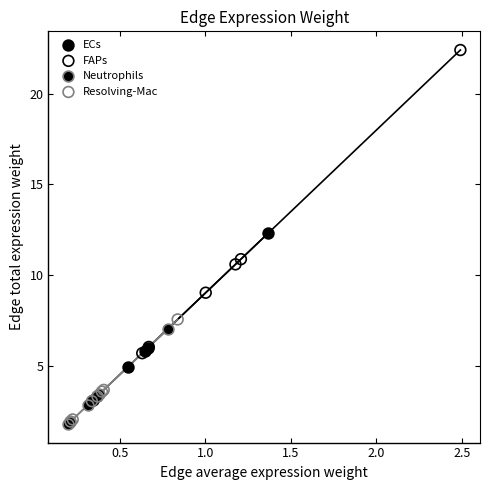

Which series reaches the maximum Y coordinate?

FAPs